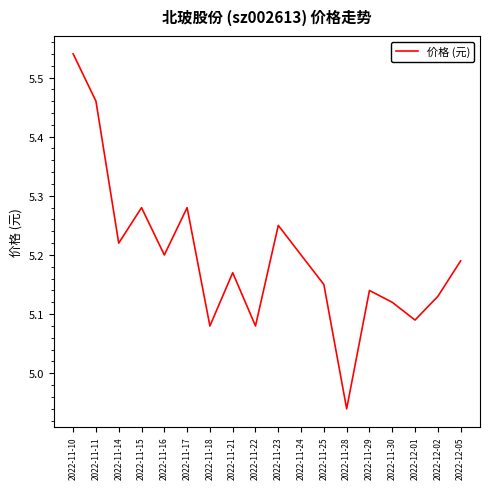

Is it true that the value at 2022-11-16 is 5.2?

True